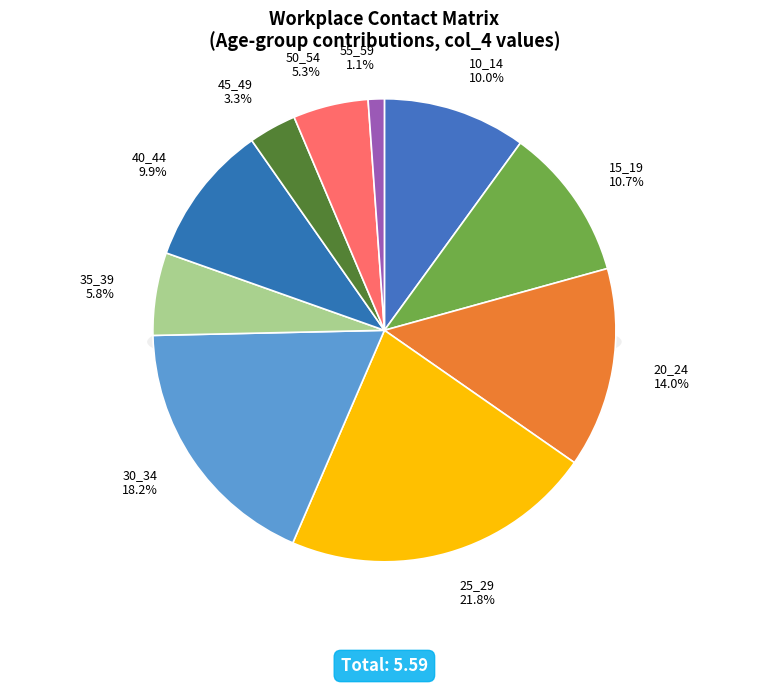

Does any single category account for the majority?

No